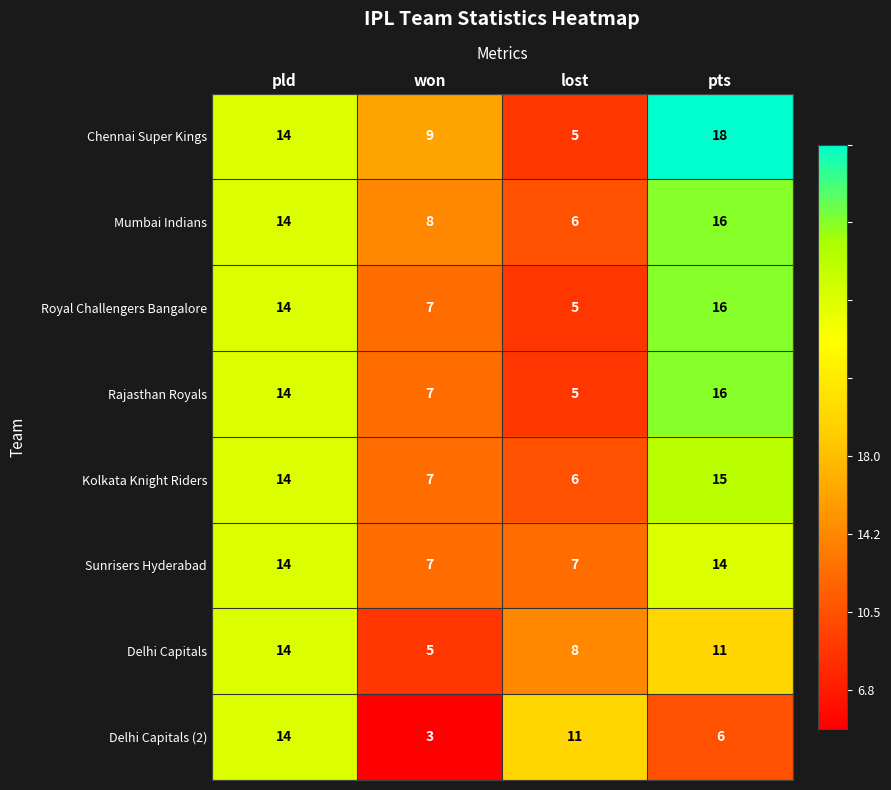

Which label corresponds to the largest value in the chart?

pts